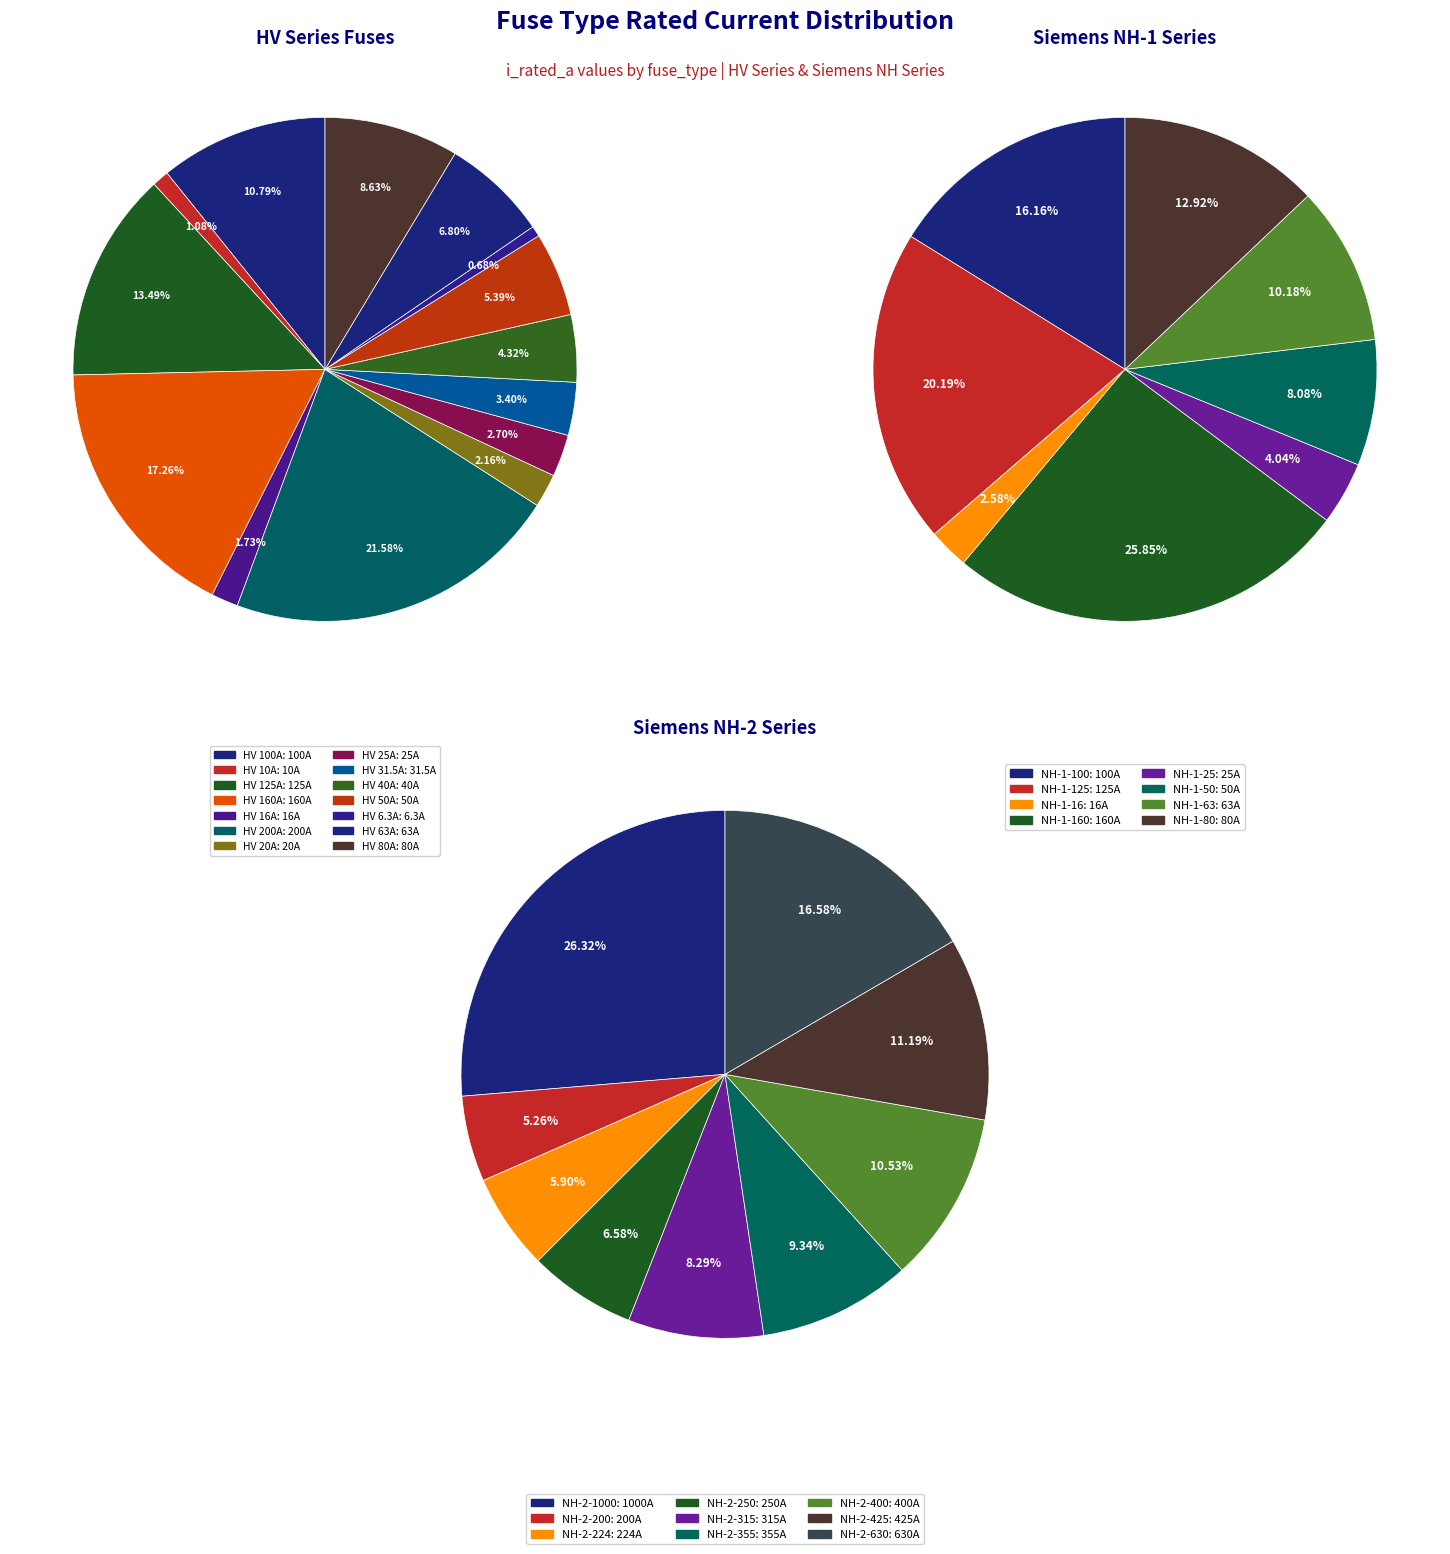

To the nearest percent, what is the difference between the largest and smallest slice percentages?

21%